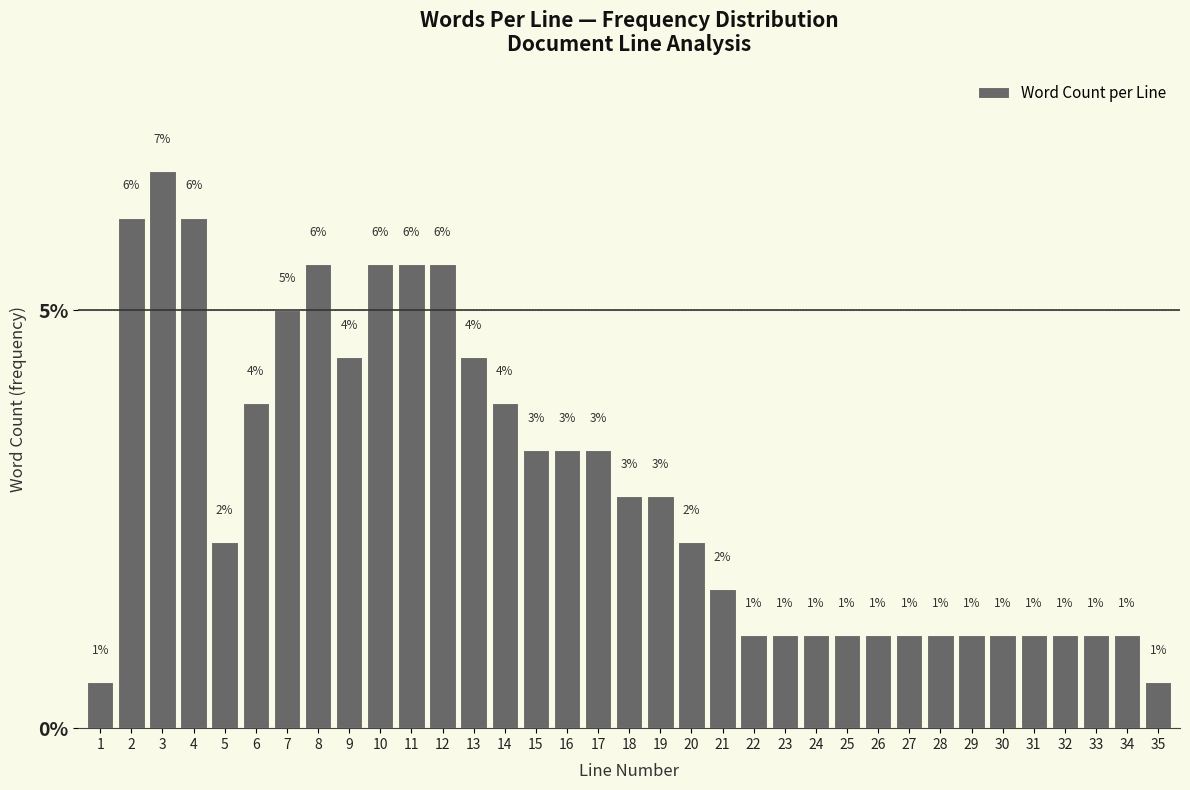

How many bars are there in total?

35